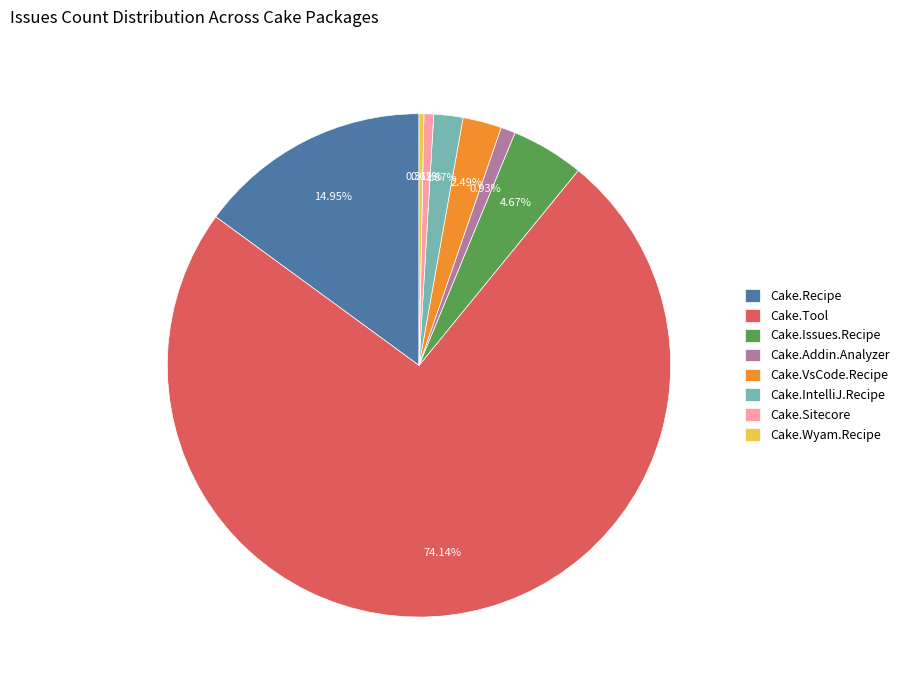

To the nearest percent, what is the combined percentage of Cake.Tool and Cake.Sitecore?

75%